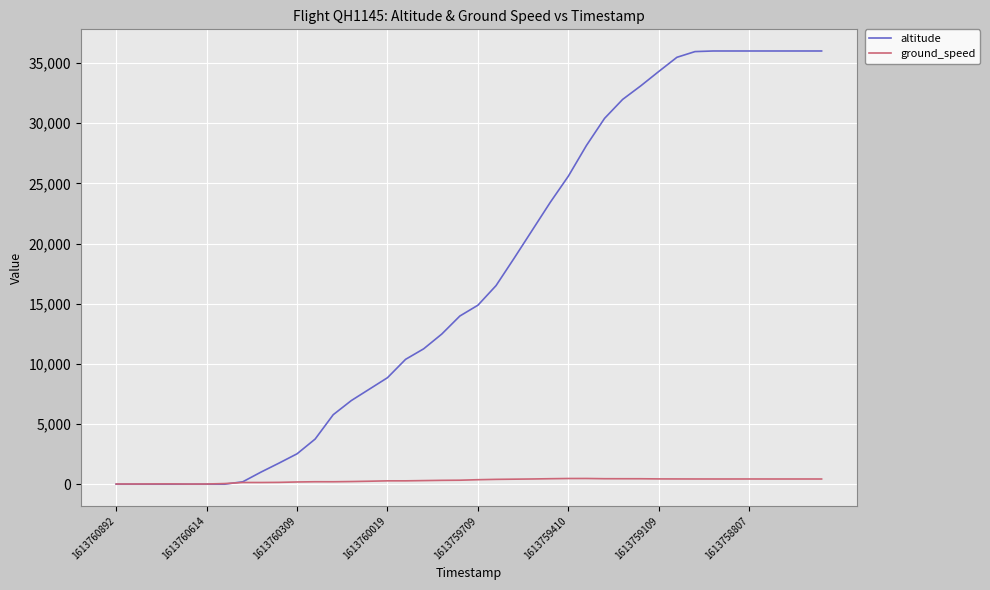

List the series in order of their overall mean, lowest first.

ground_speed, altitude